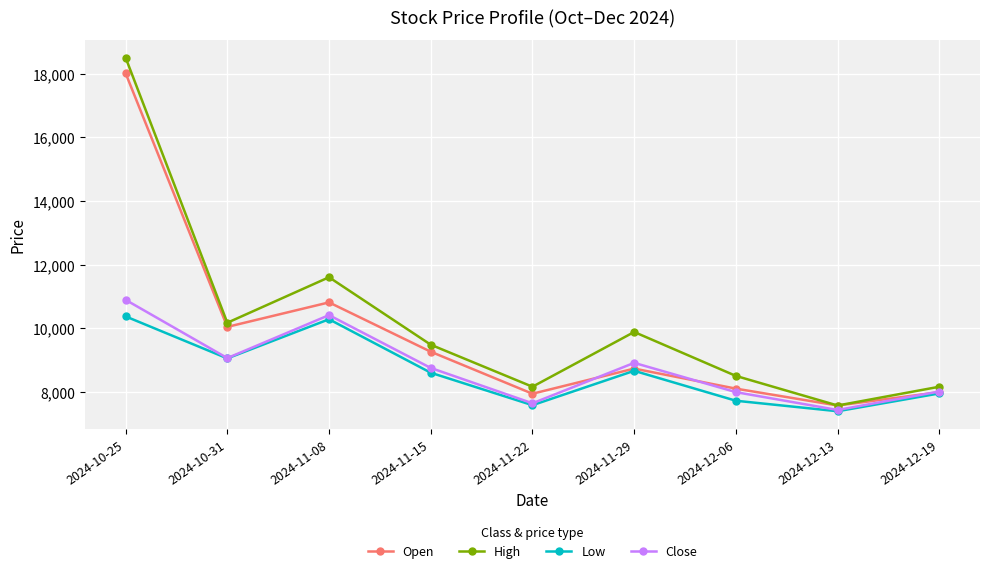

Which series has the widest spread of values?

High